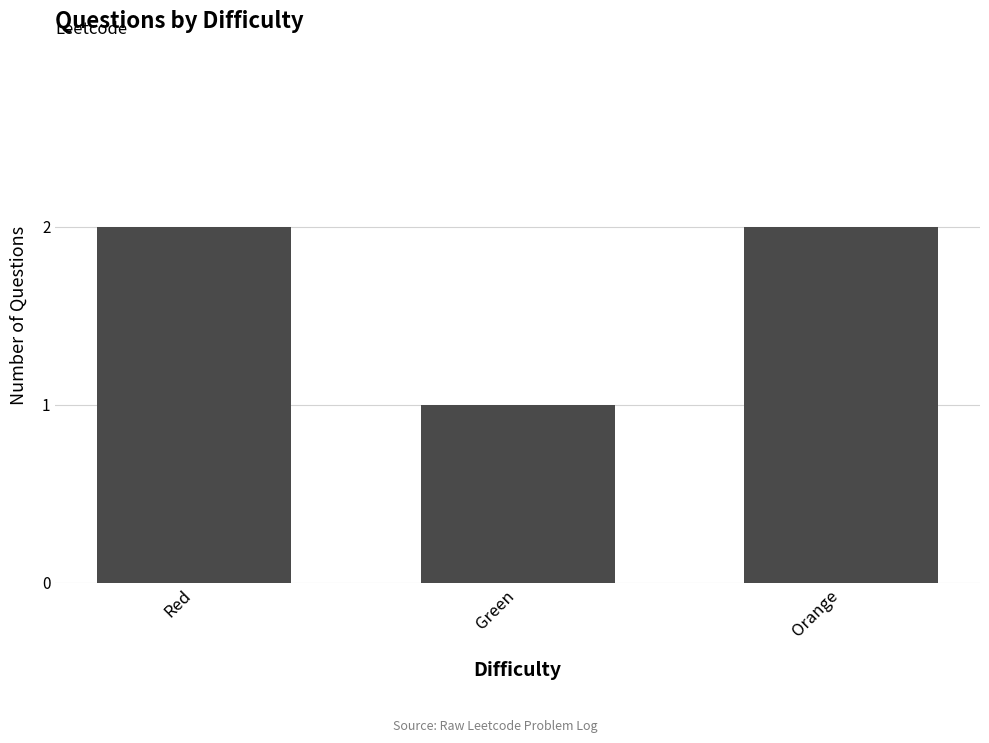

What is the minimum value shown in the chart?

1